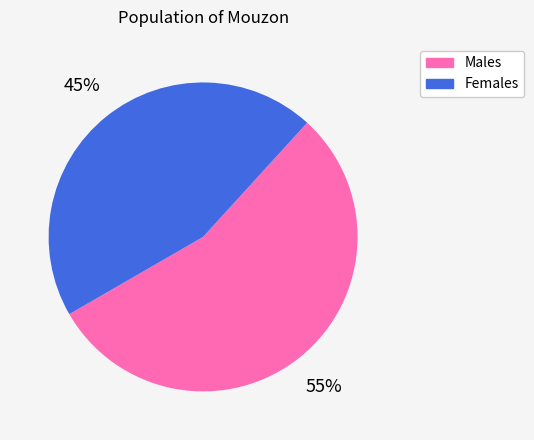

How many slices are in this pie chart?

2